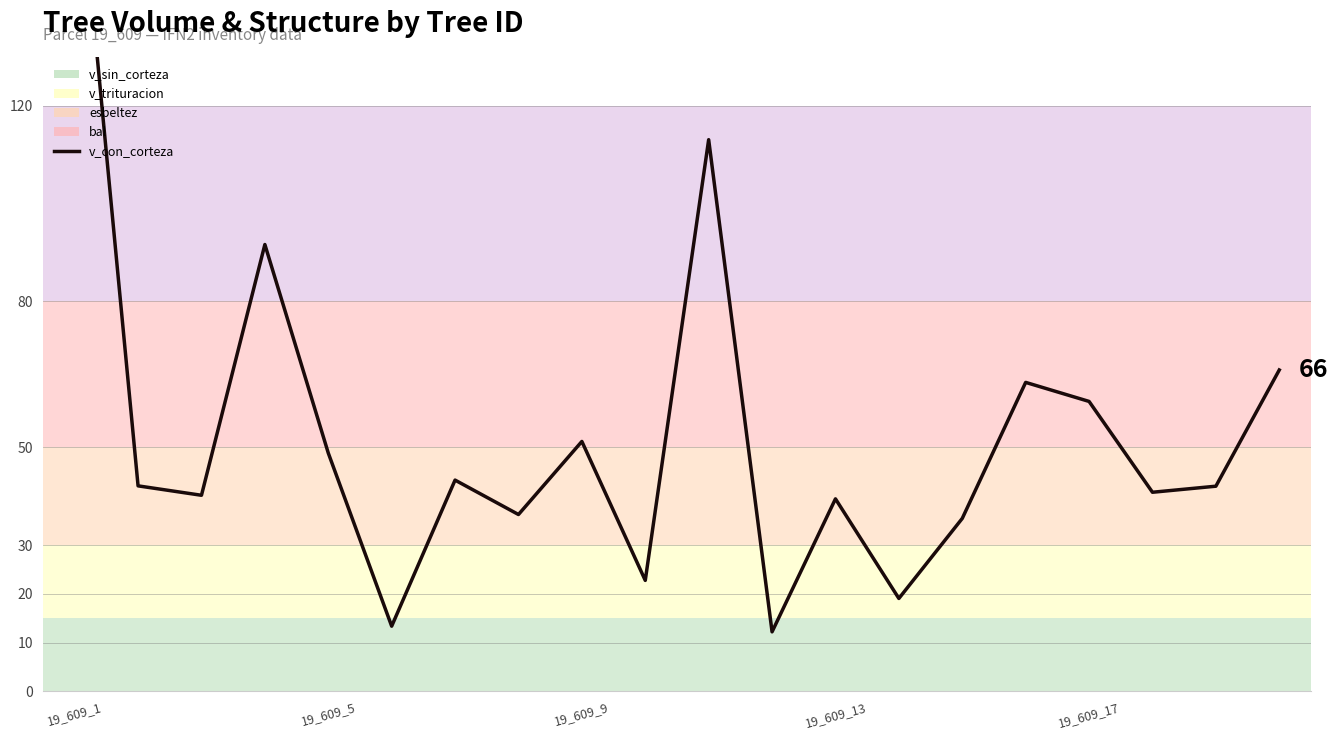

At which label does the data first exceed 42?

19_609_1